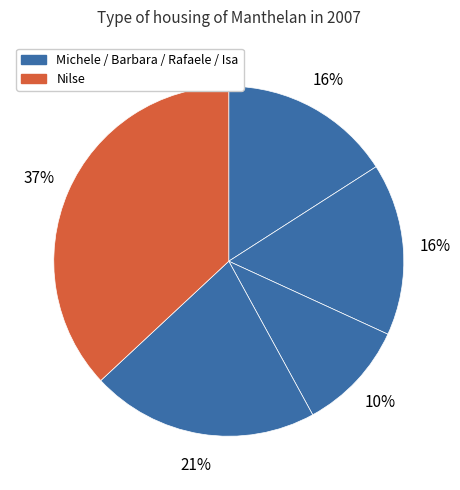

How many segments does this pie chart have?

5